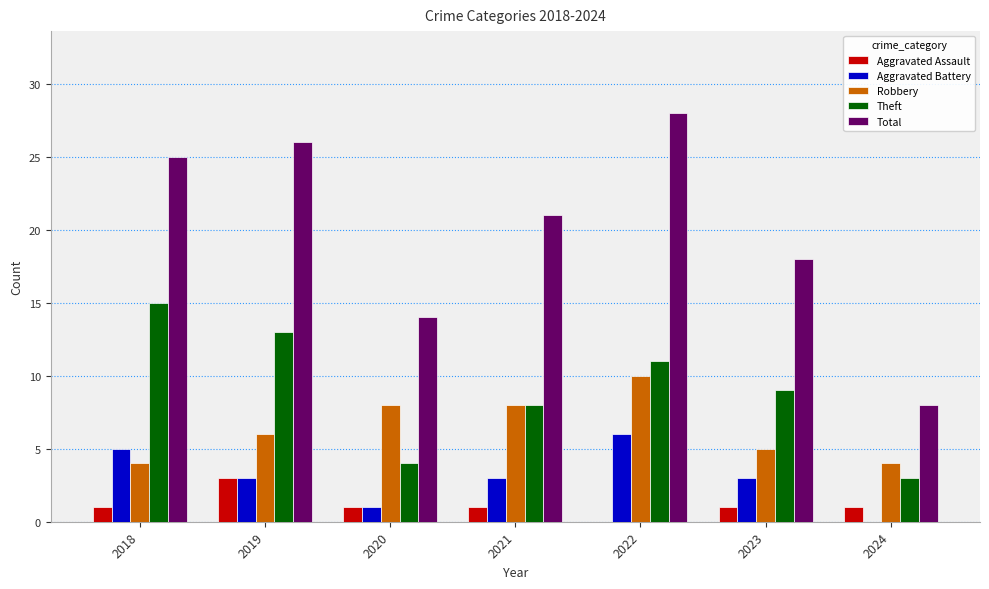

How many values in Aggravated Battery are above zero?

6